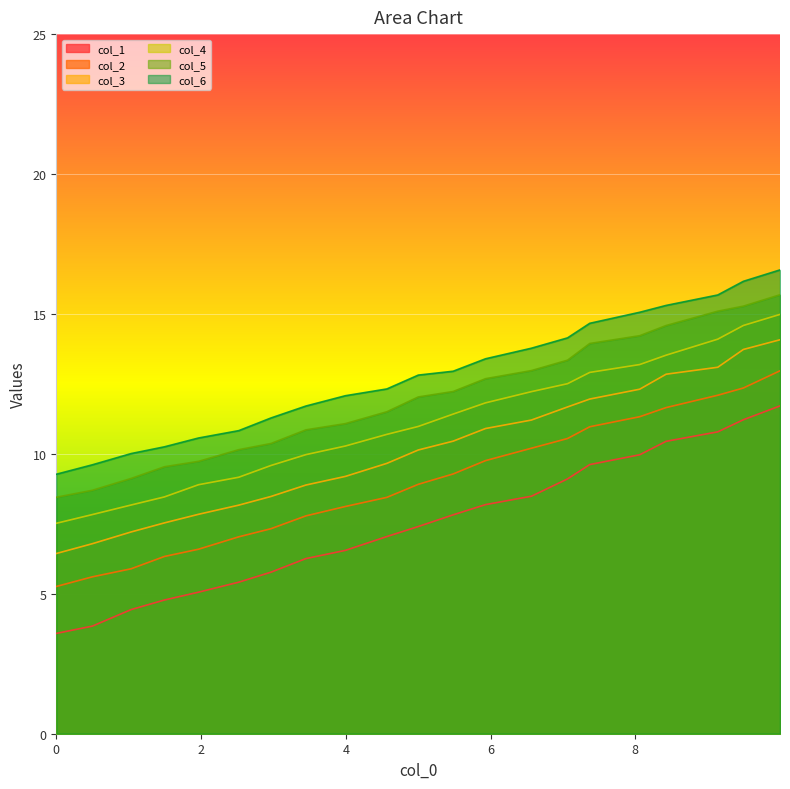

What is the value of the col_3 point at the 5th from the left?

7.8